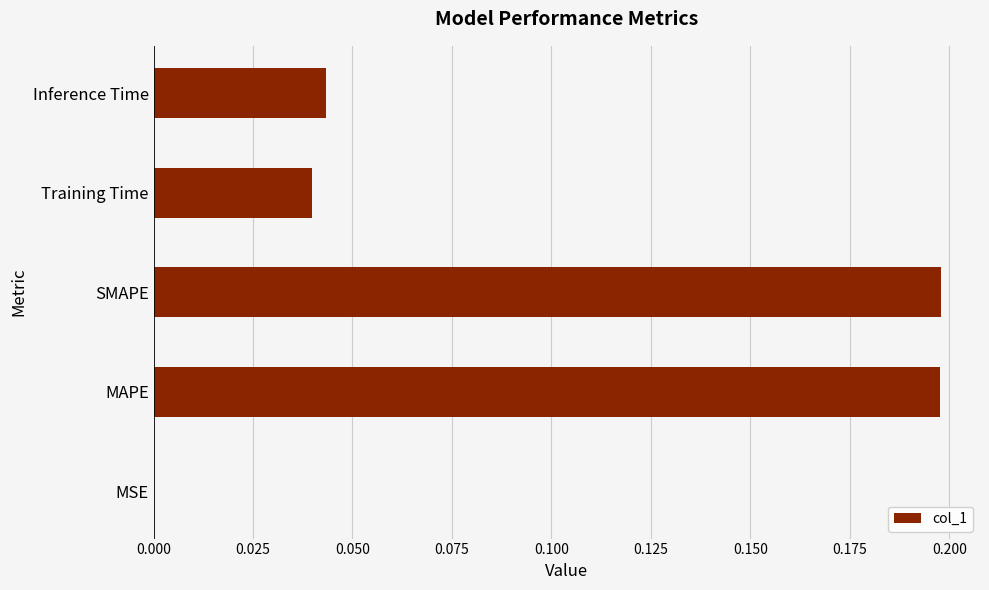

Are the bars horizontal?

Yes